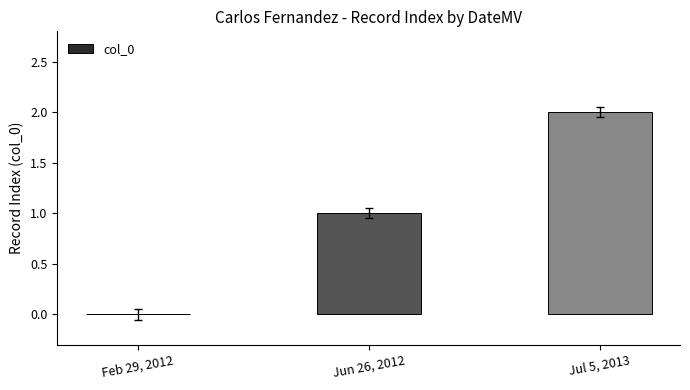

Reading right to left, extract all data points from this chart.

2	1	0